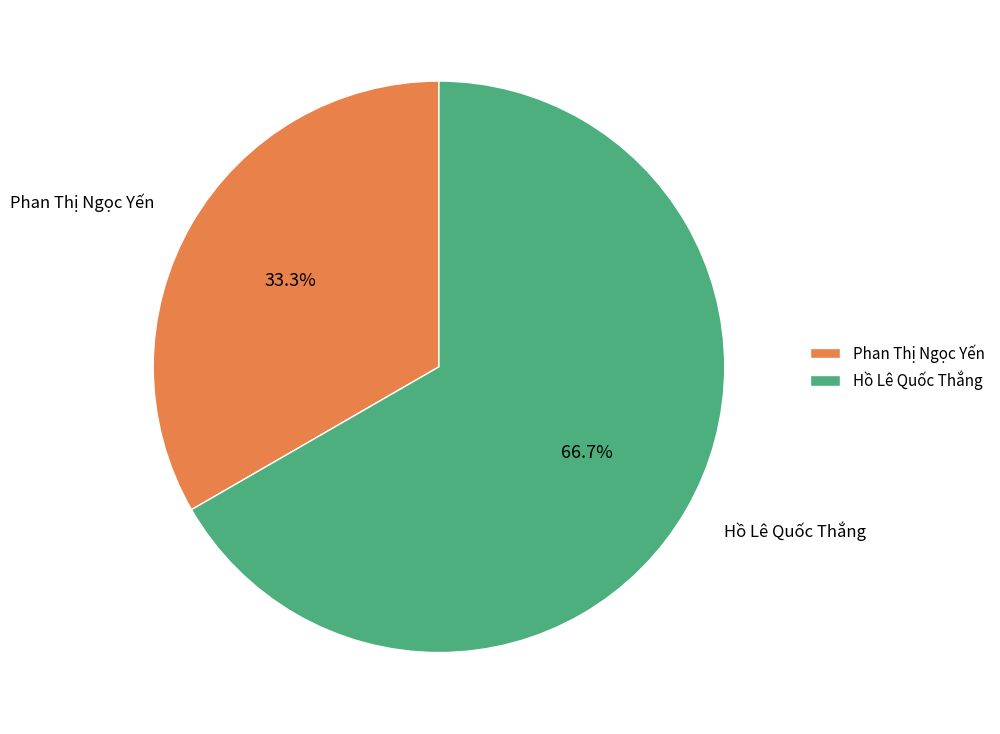

Rank the categories by value from lowest to highest.

Phan Thị Ngọc Yến, Hồ Lê Quốc Thắng